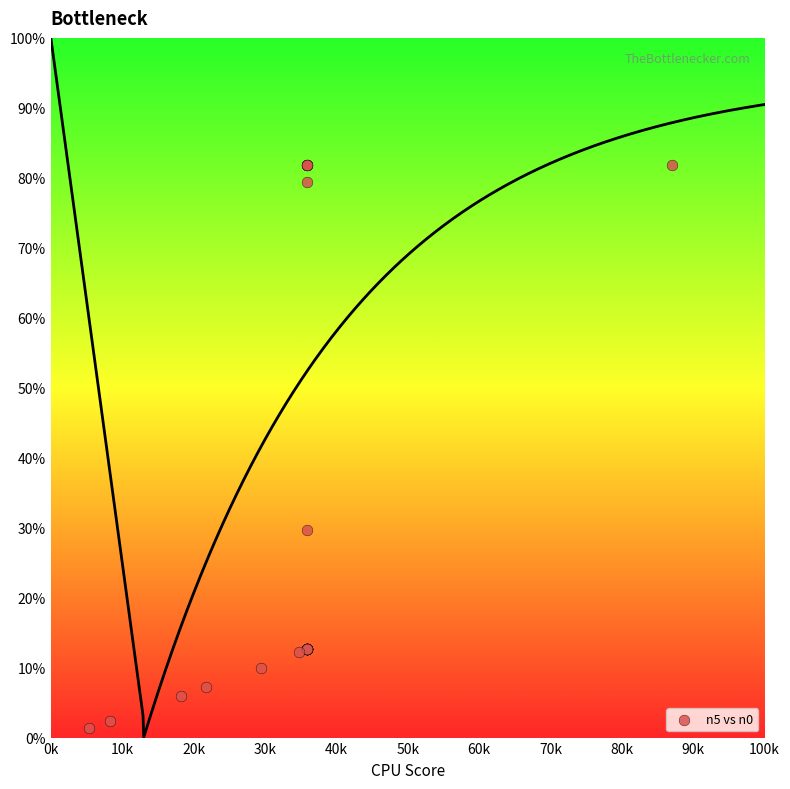

What Y value in the scatter plot is closest to 41?

29.6